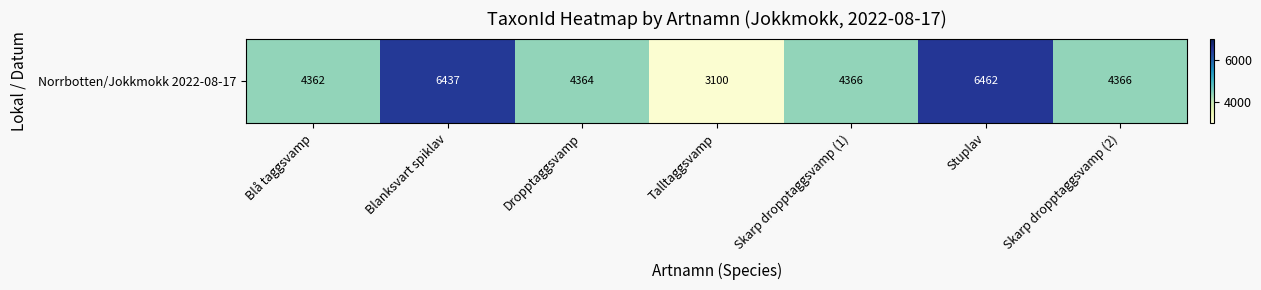

Reading left to right, what are all the values shown in this chart?

4362	6437	4364	3100	4366	6462	4366